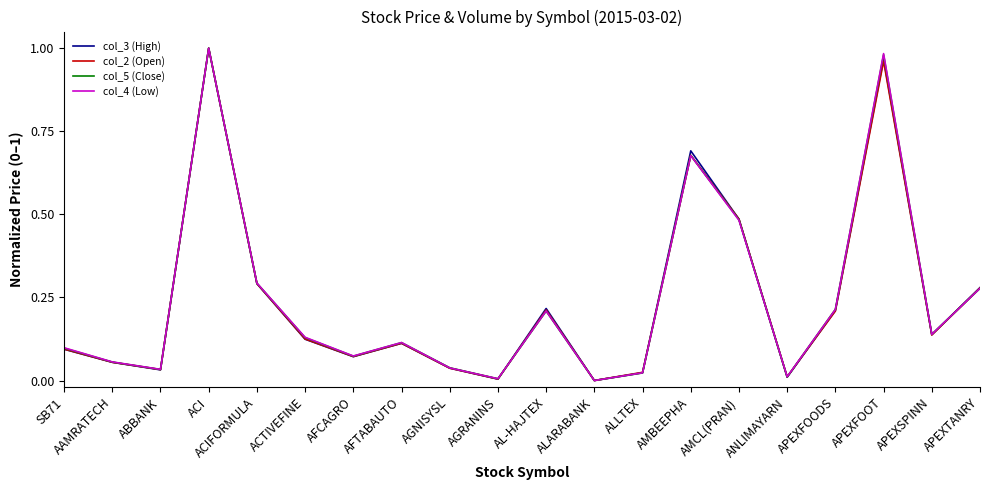

At which label does col_2 (Open) reach its peak?

ACI